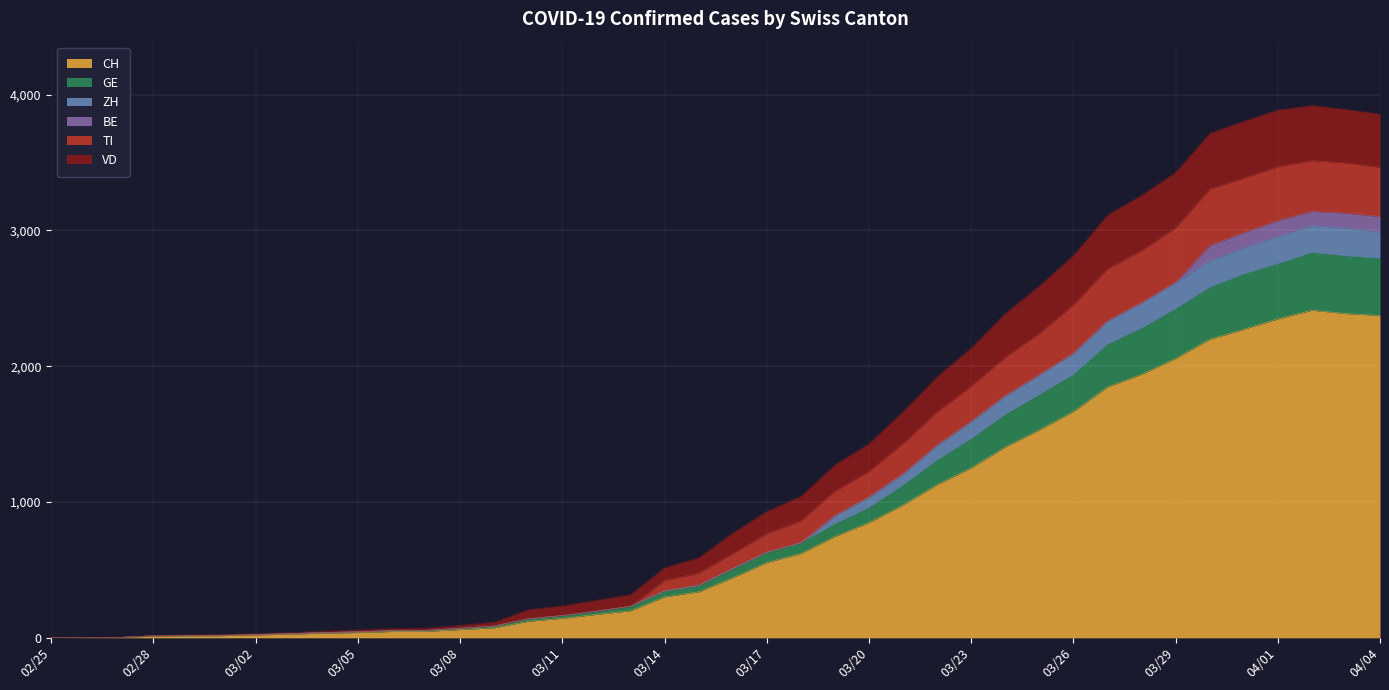

At which category does CH reach its first local peak?

2020-04-02